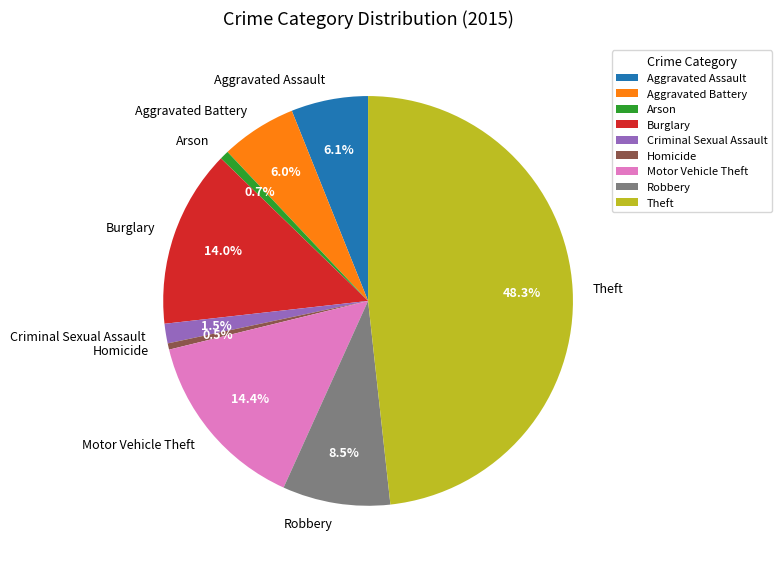

What is the ratio of the value at Aggravated Assault to the value at Robbery?

0.7